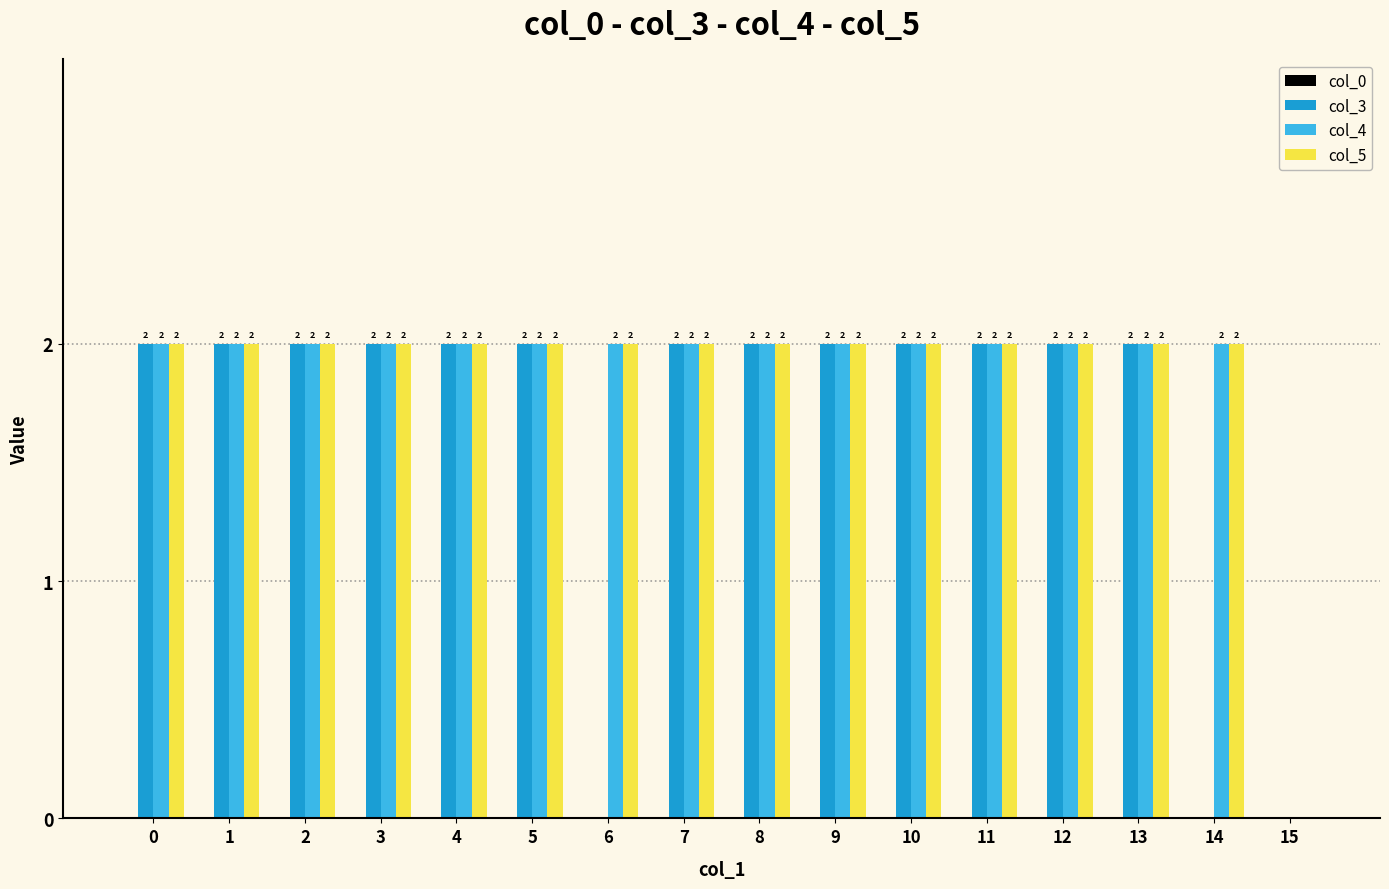

How many series are shown in this chart?

3